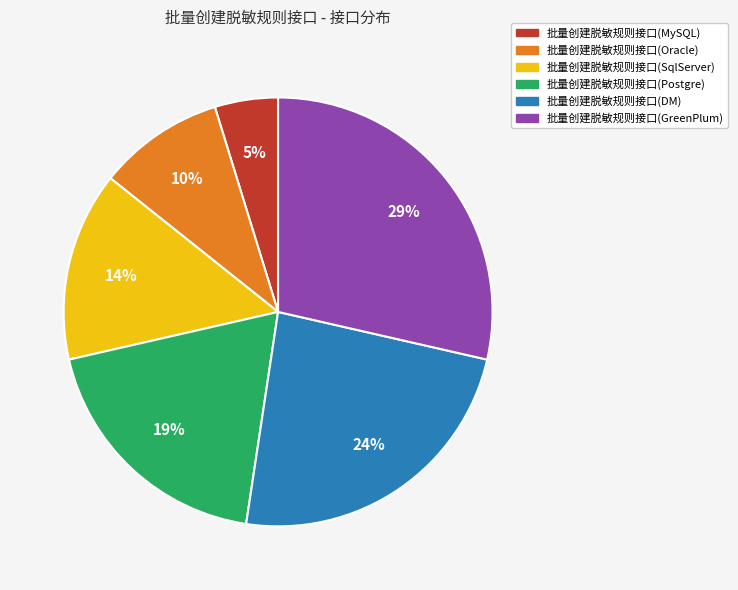

What is the largest slice in the pie chart?

批量创建脱敏规则接口(GreenPlum)